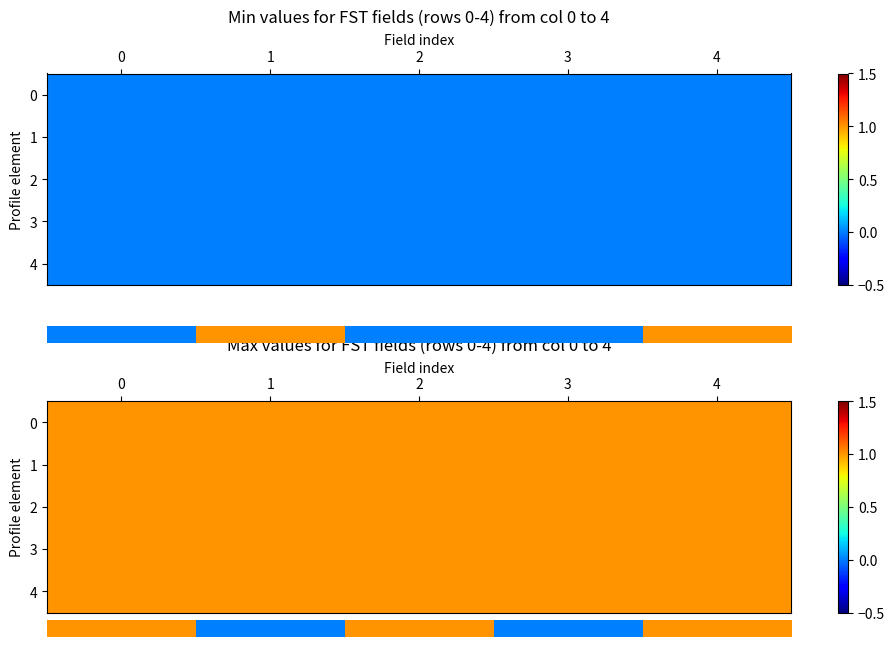

How many categories are shown in the chart?

5